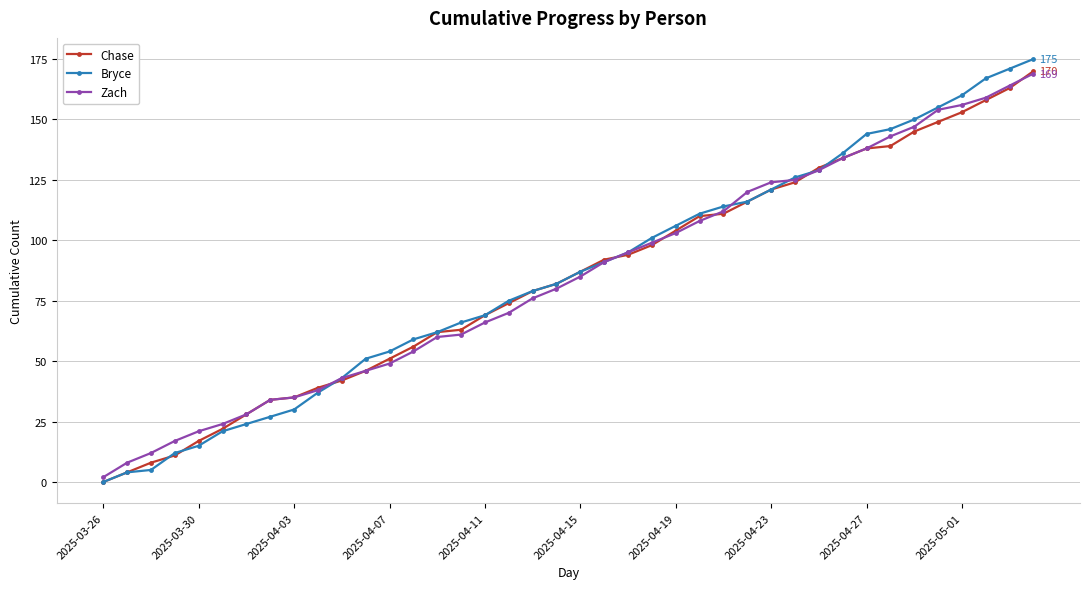

Which series has the widest spread of values?

Bryce